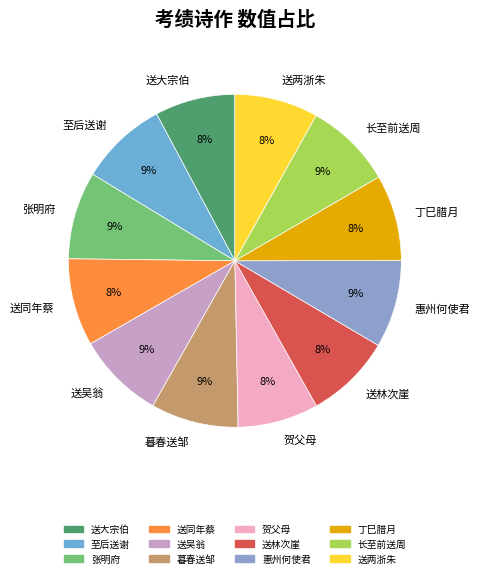

To the nearest percent, what portion does 贺父母 represent?

8%